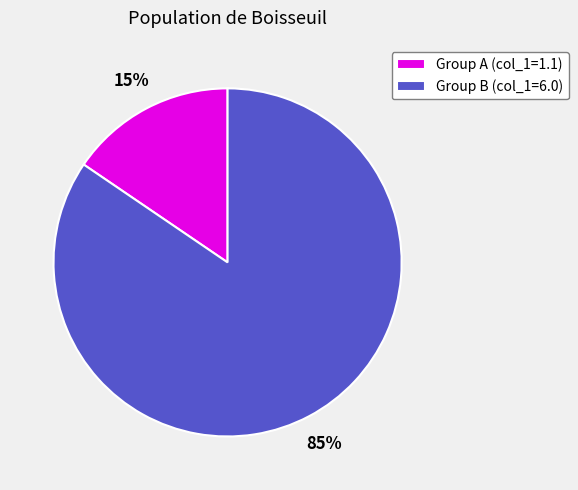

Which category accounts for the majority?

Group B (col_1=6.0)